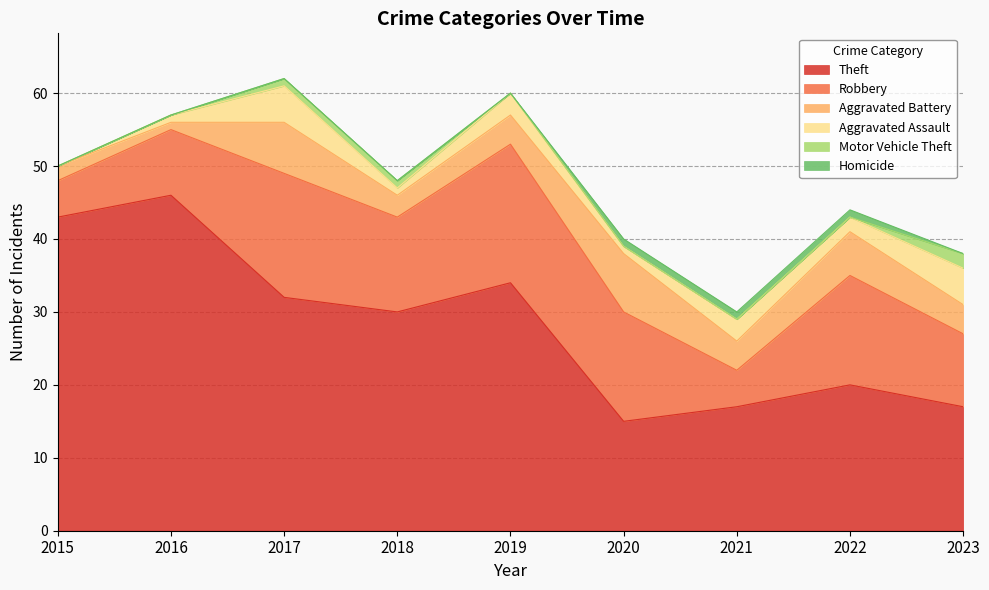

What is the value of the Theft point at the 7th from the left?

17